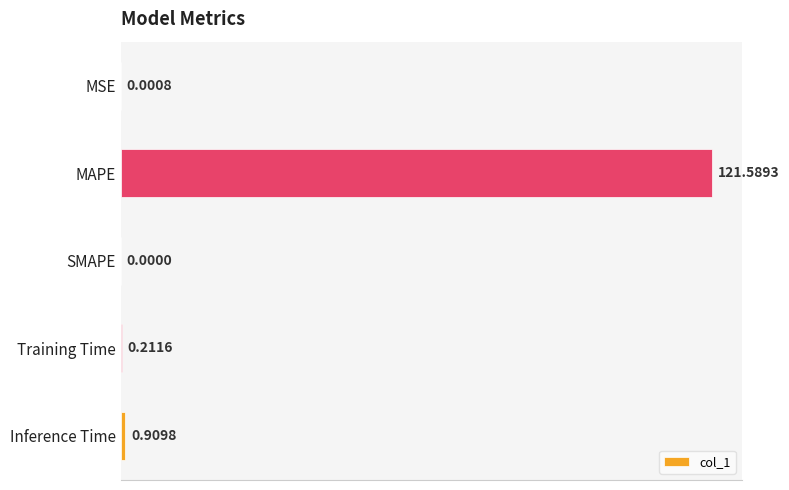

Which label corresponds to the largest value in the chart?

MAPE